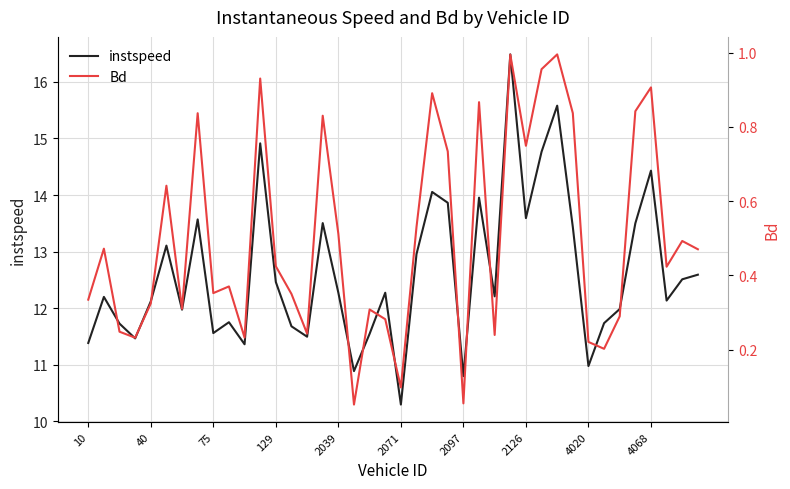

At which label does instspeed reach its minimum?

2071